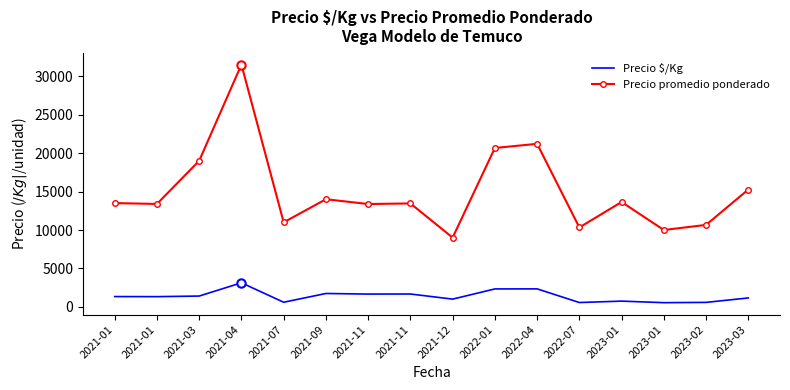

What are all the series names shown in the legend?

Precio $/Kg, Precio promedio ponderado